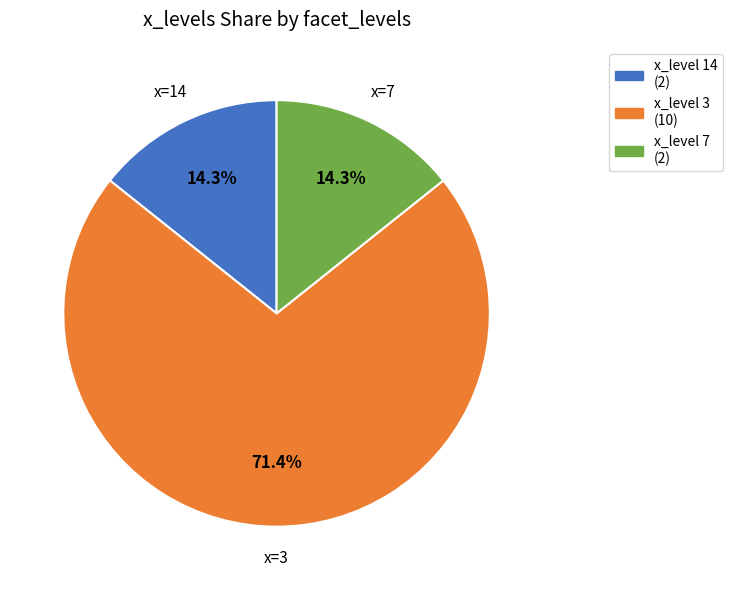

Does any single category account for the majority?

Yes